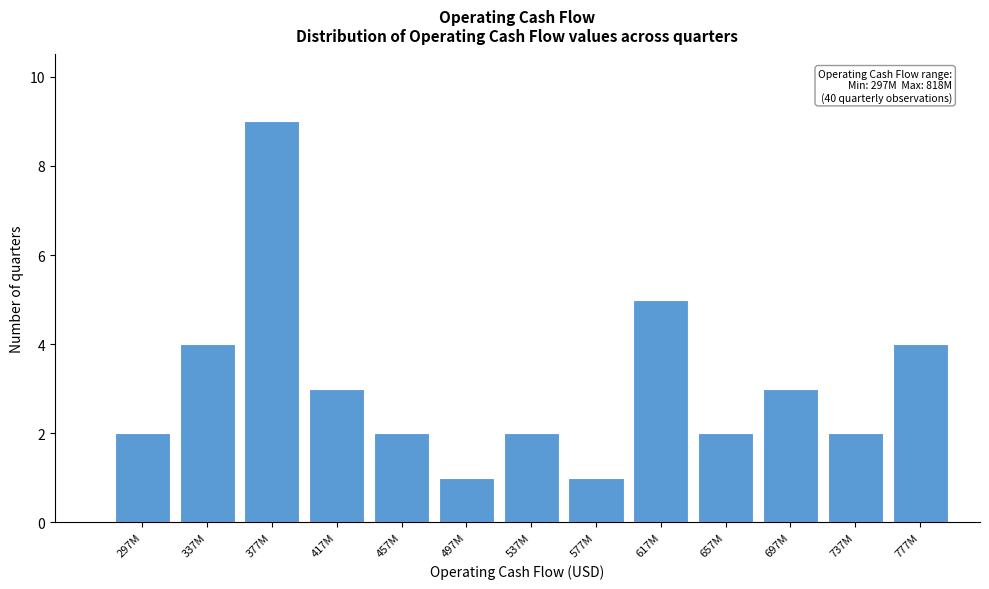

Reading left to right, extract all data points from this chart.

2	4	9	3	2	1	2	1	5	2	3	2	4